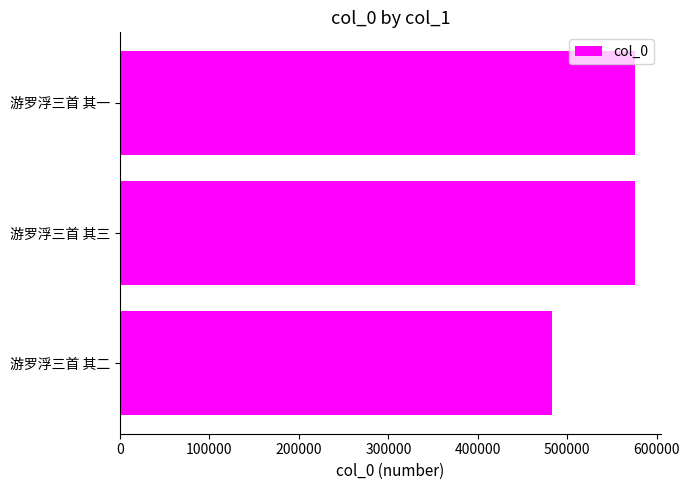

Are the bars grouped side by side (vs. stacked)?

No